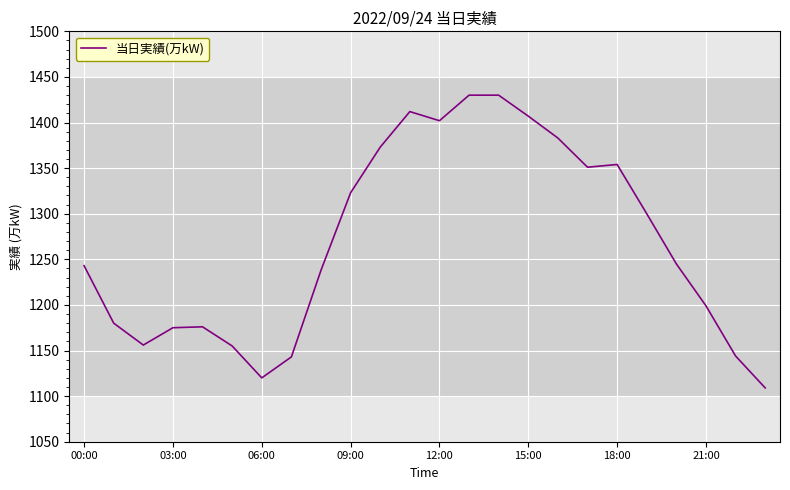

What is the minimum value shown in the chart?

1109